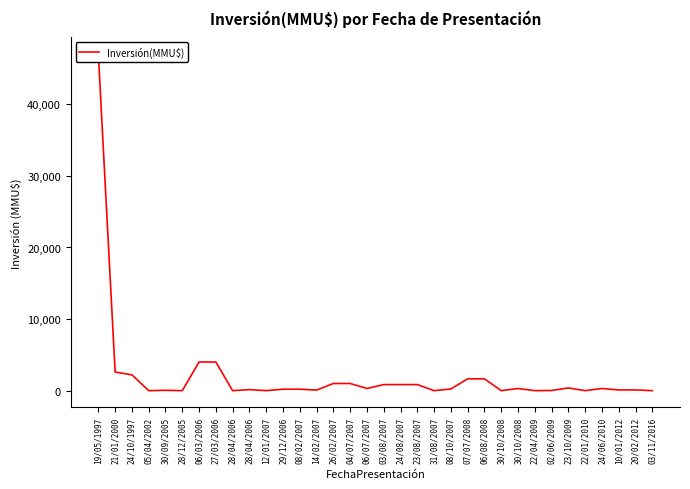

Is it true that the value at 24/10/1997 is 1338?

False